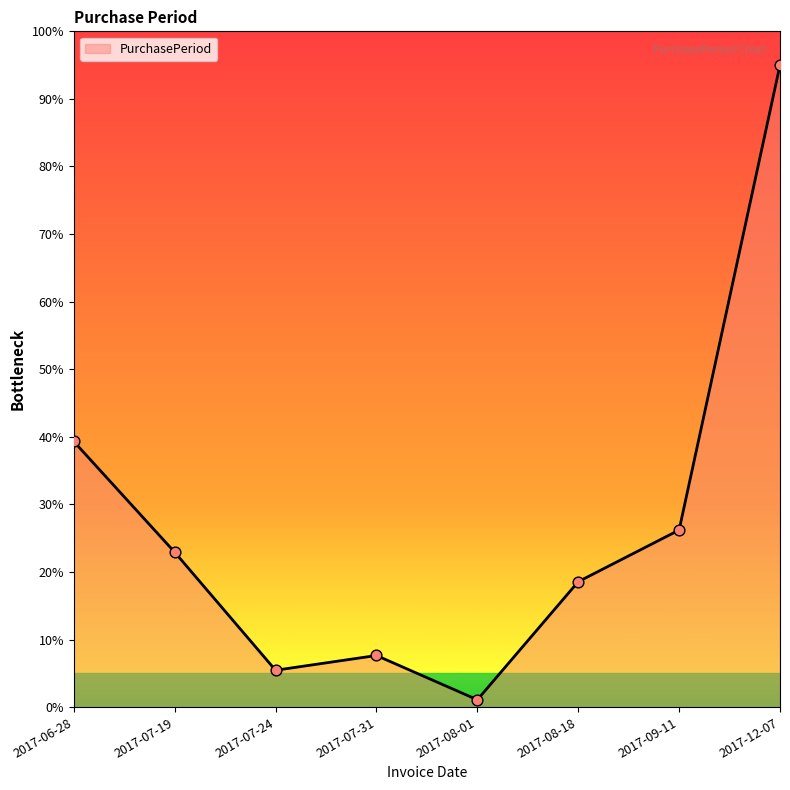

Which has a higher value, 2017-07-19 or 2017-09-11?

2017-09-11